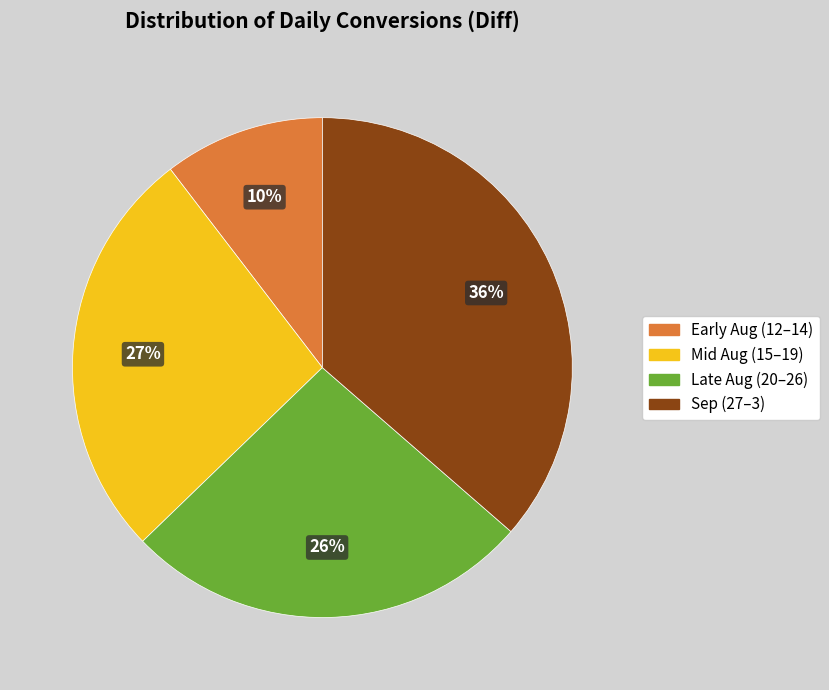

To the nearest percent, what is the average slice percentage?

25%